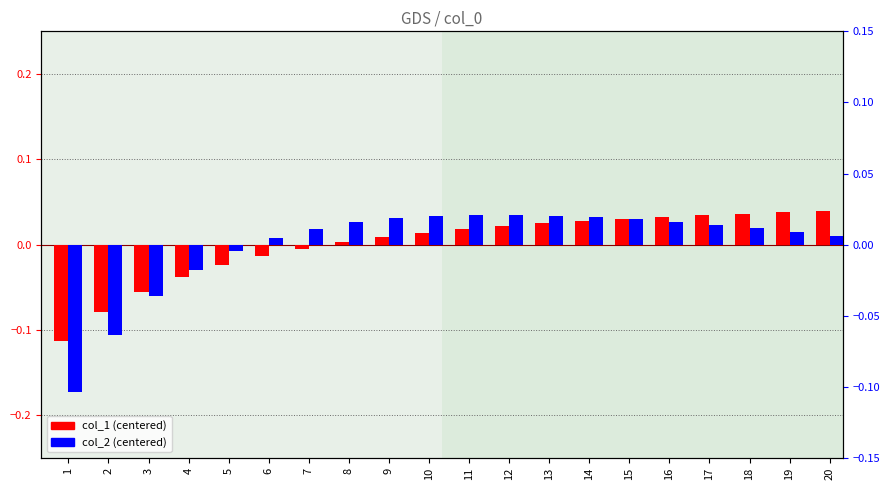

Rank the categories by col_1 (centered) value from highest to lowest.

20, 19, 18, 17, 16, 15, 14, 13, 12, 11, 10, 9, 8, 7, 6, 5, 4, 3, 2, 1